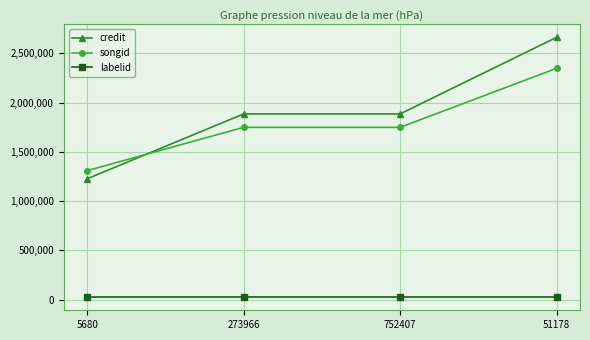

What is the label of the 1st point from the right?

51178